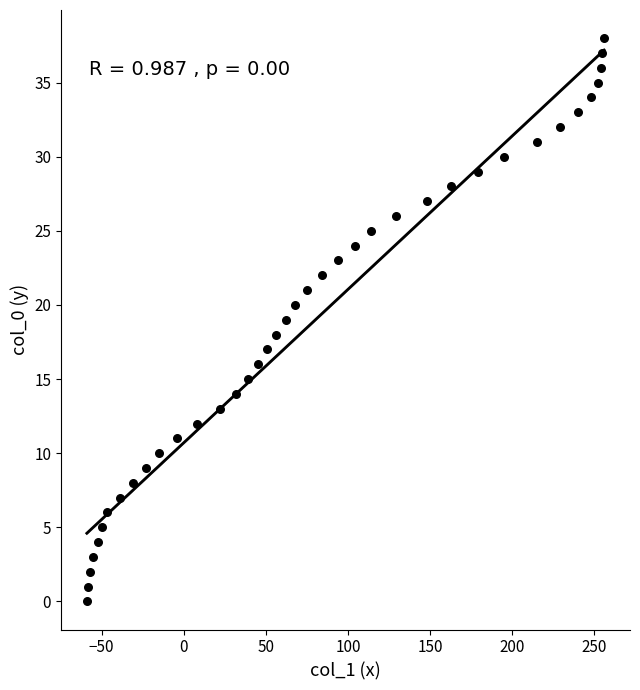

What is the range of X values (max minus min)?

315